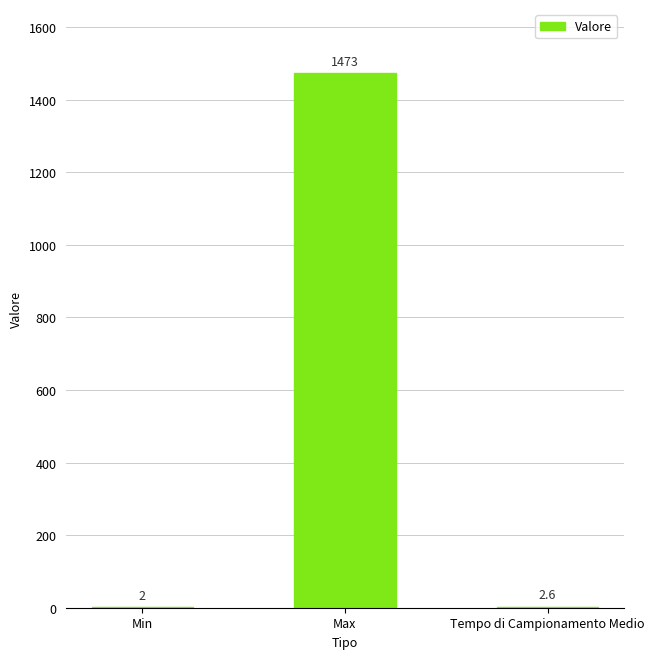

What is the sum of all values?

1477.6